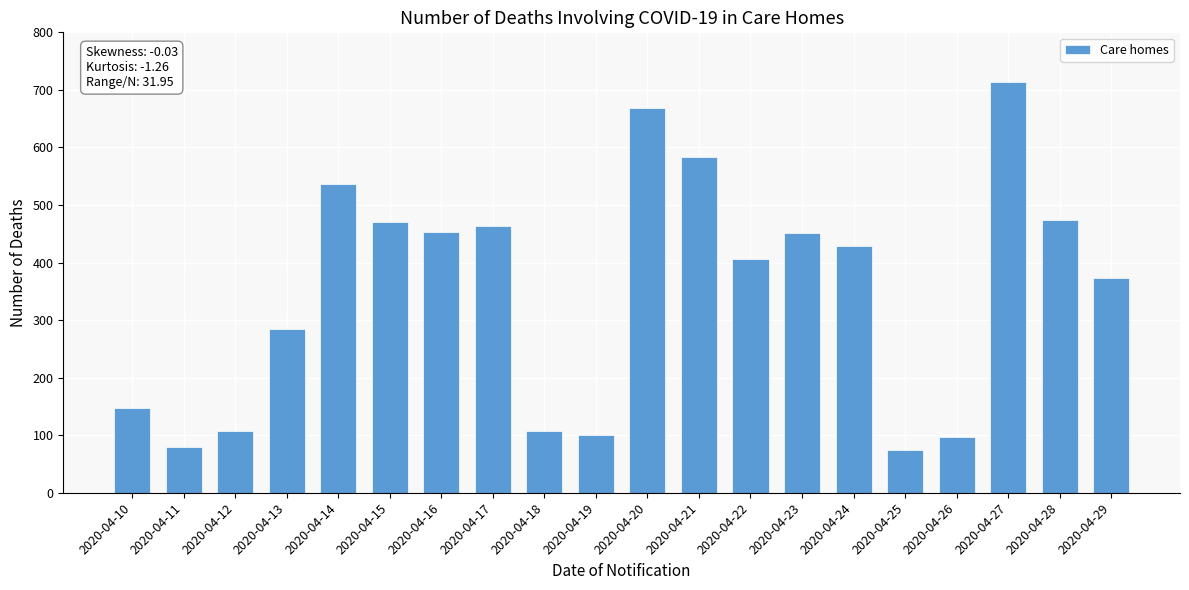

Where is the data nearest to the value 394?

2020-04-22